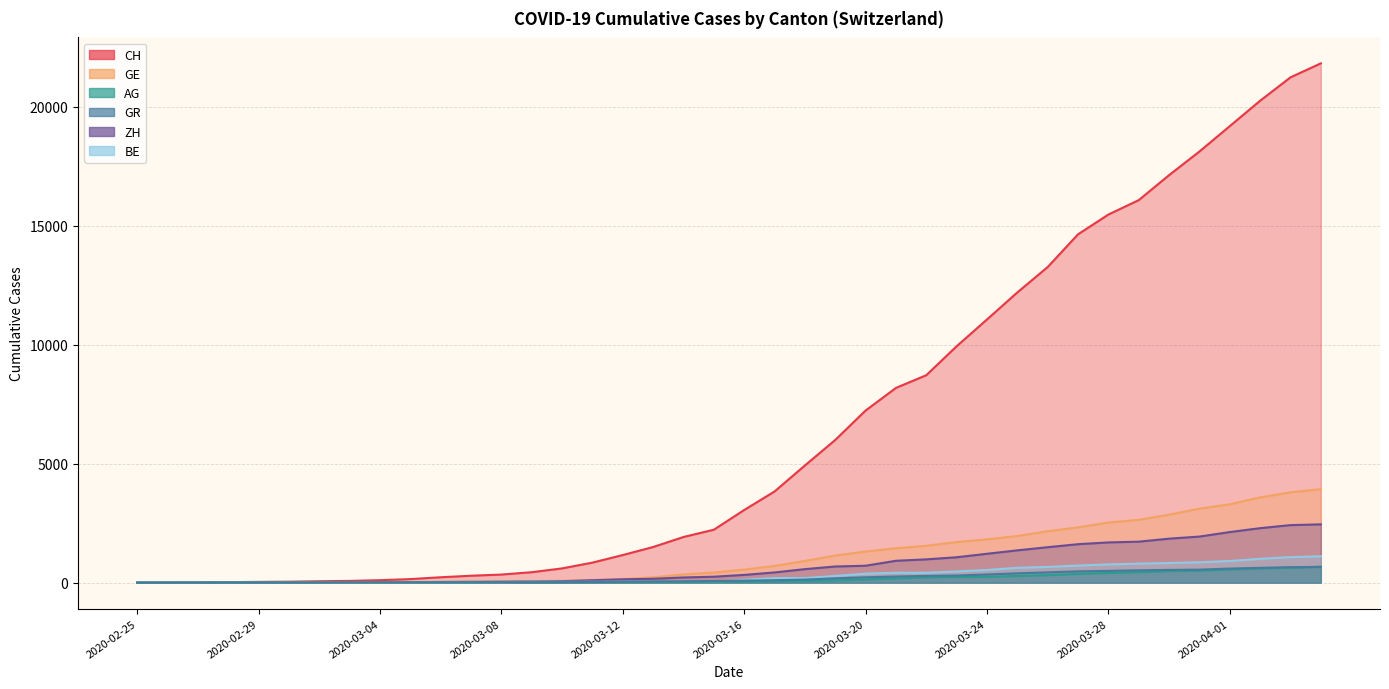

Which has a higher value, 2020-03-08 or 2020-03-28?

2020-03-28